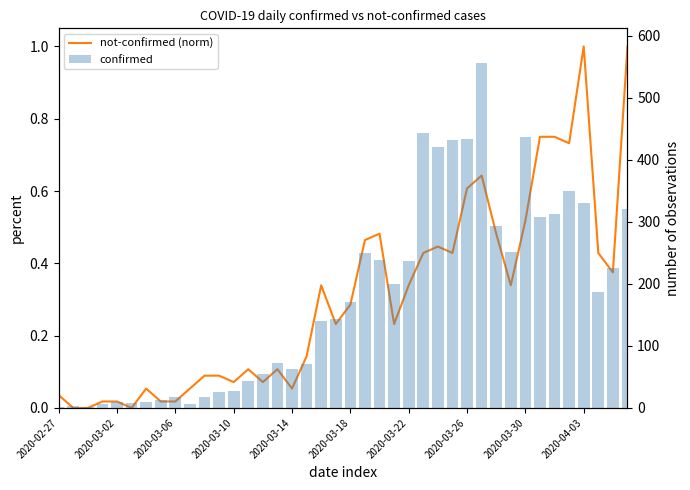

At which category is the sum across all series the highest?

29